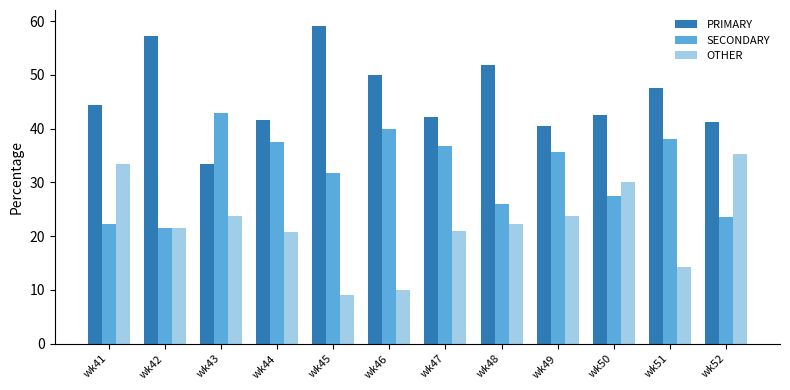

How many data points in SECONDARY are less than 35?

6